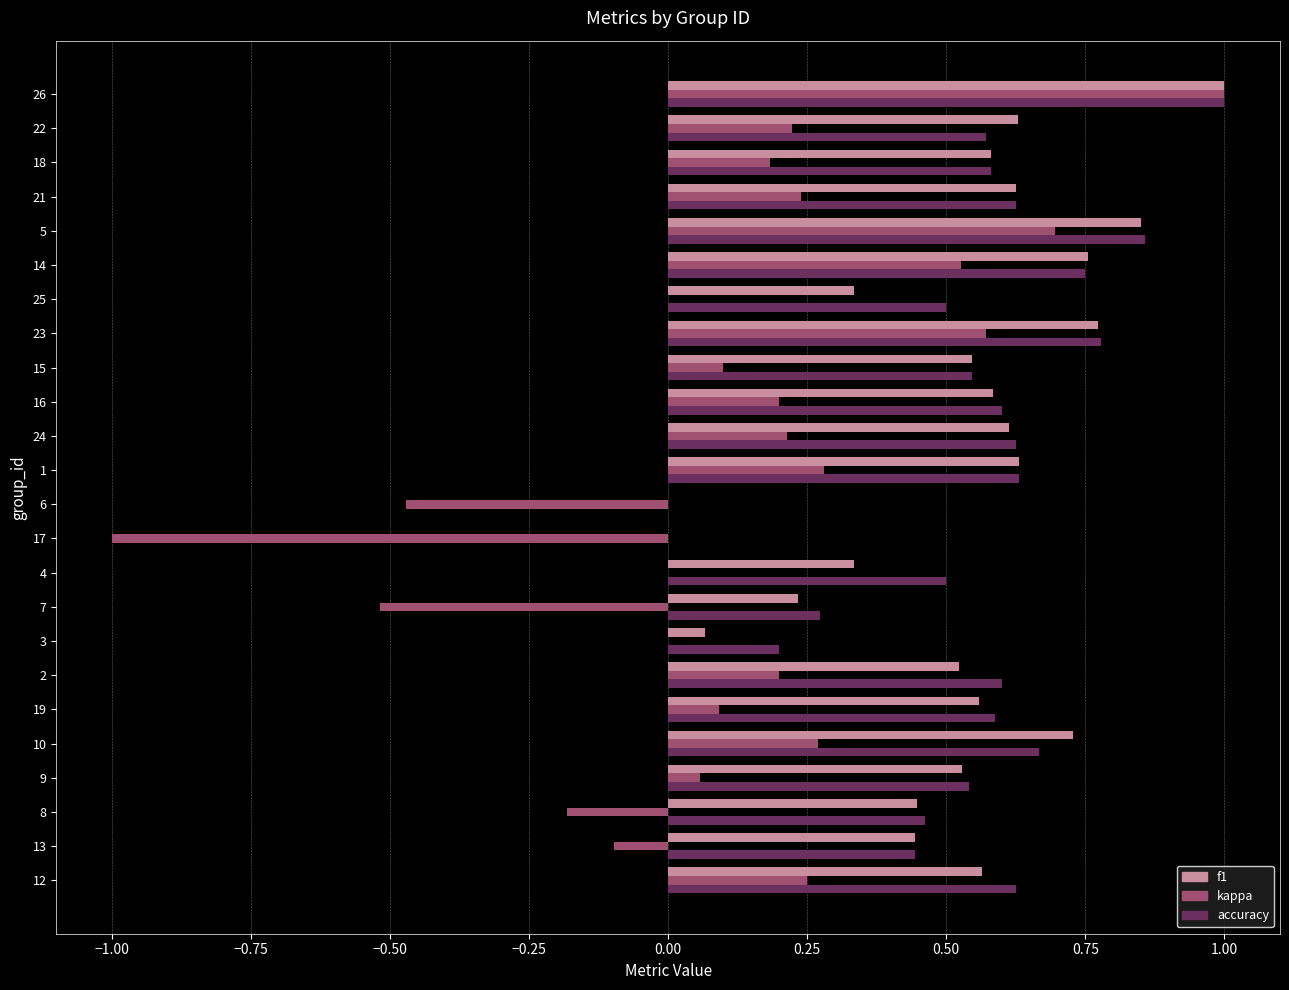

What is the sum of all f1 values?

12.3